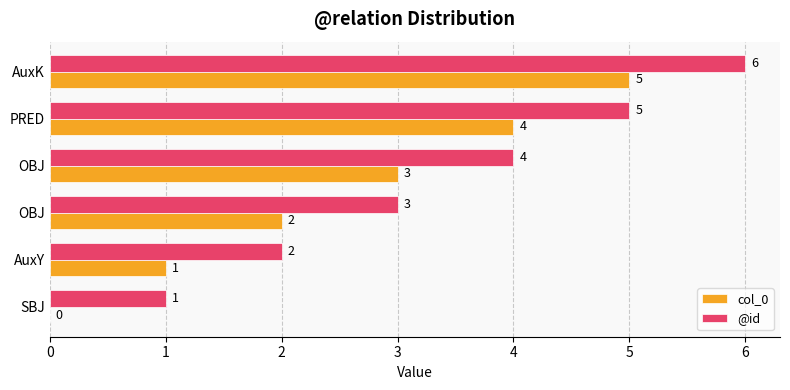

What are all the series names shown in the legend?

col_0, @id